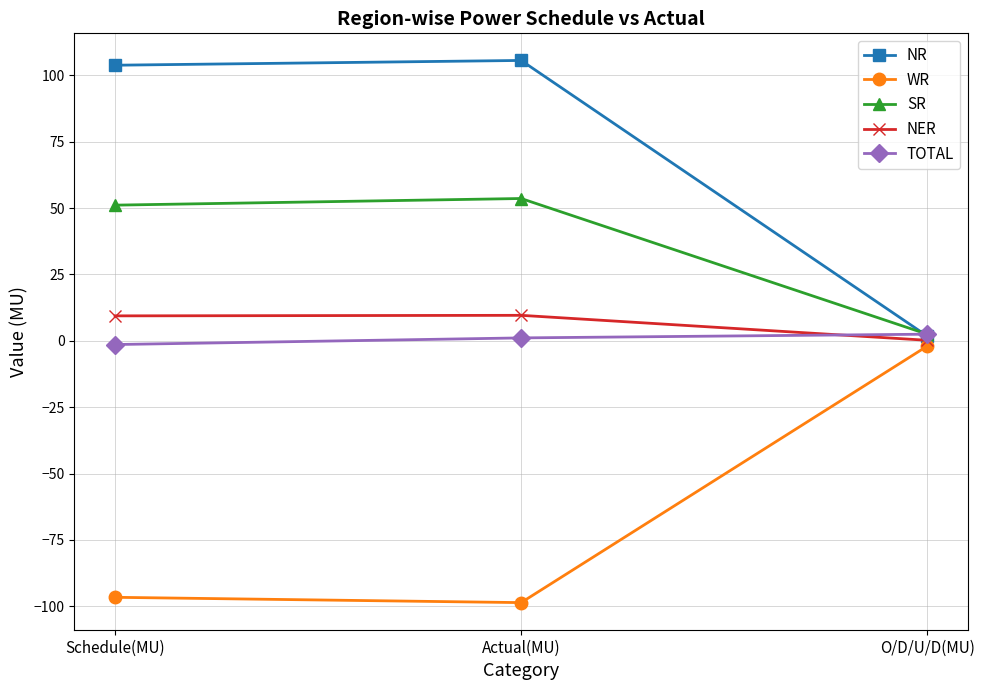

What is the value of the NR point at the 3rd from the left?

1.8